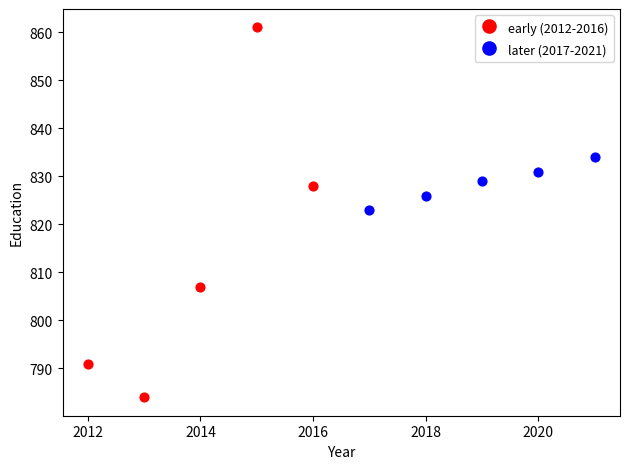

Which series reaches the minimum Y coordinate?

early (2012-2016)